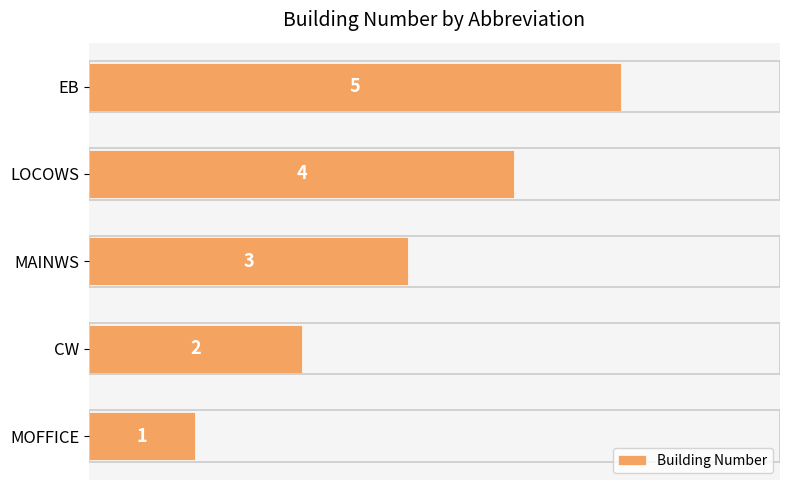

How many series are shown in this chart?

1